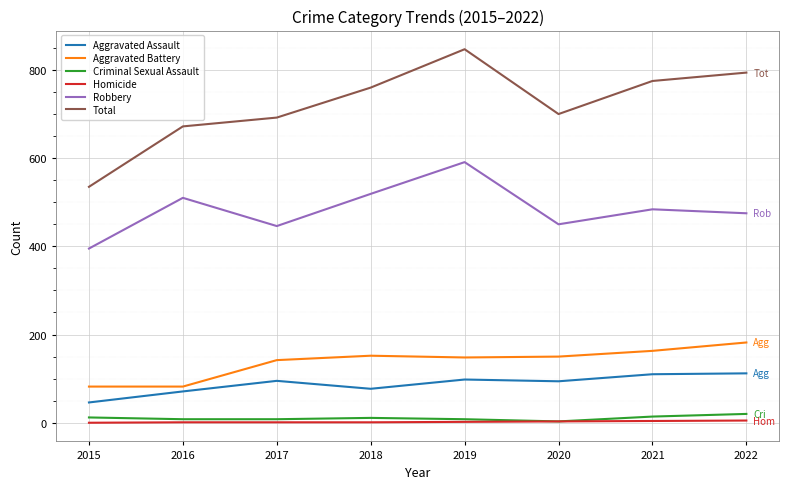

At which label does Robbery reach its minimum?

2015